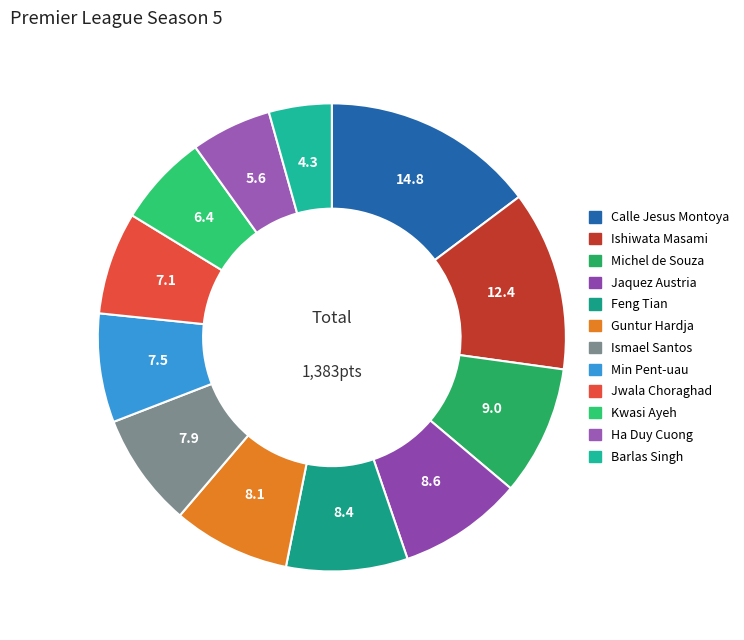

Count the number of slices in the pie.

12